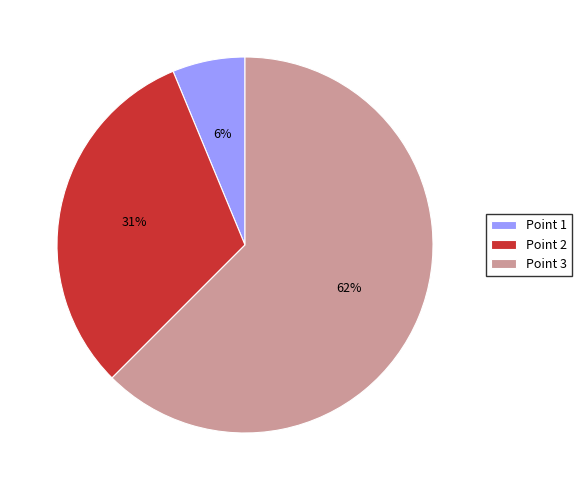

Approximately how many times larger is the value at Point 3 compared to Point 2?

2.0